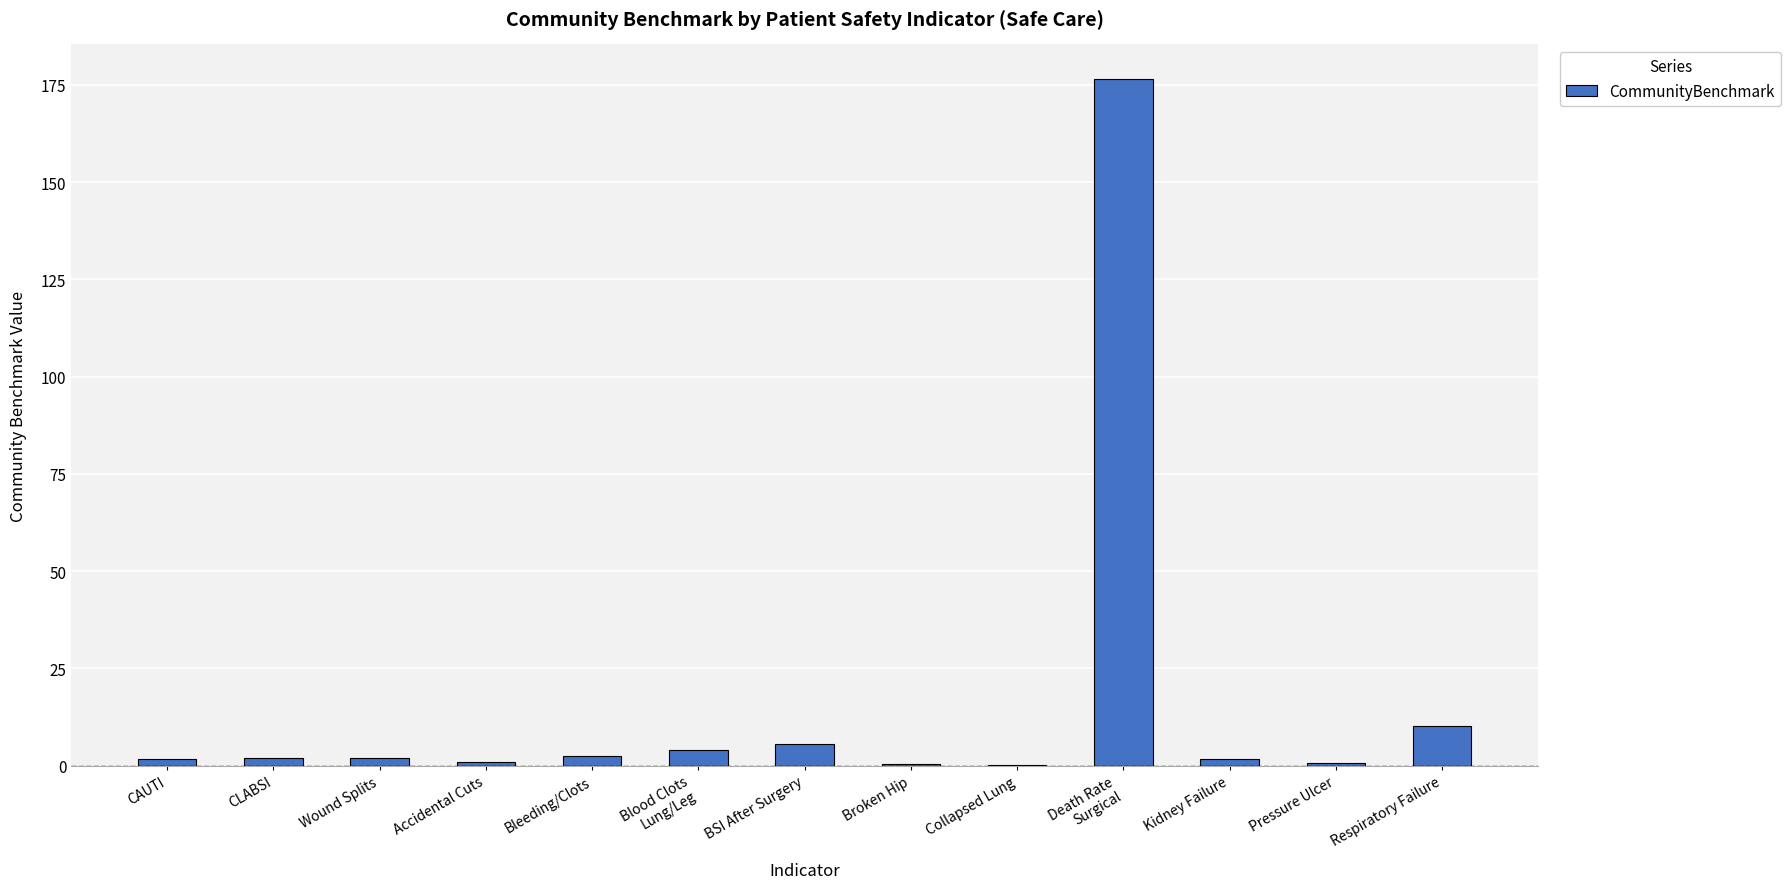

What is the sum of all values?

208.2